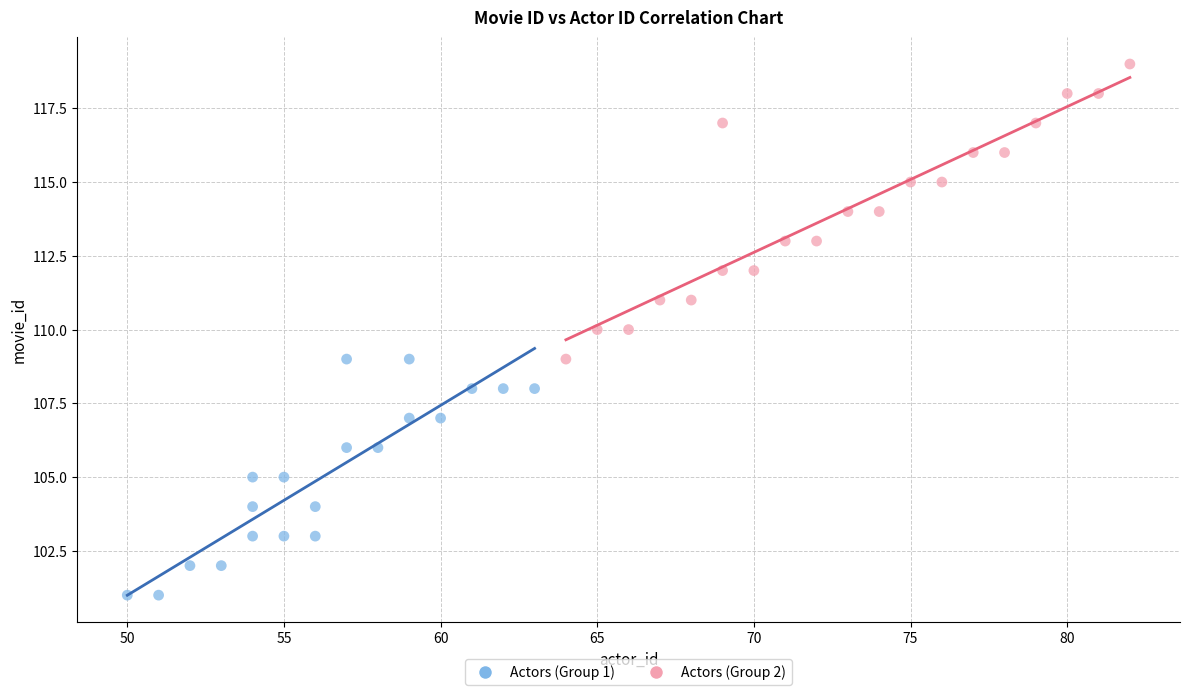

Which series contains the highest Y value?

Actors (Group 2)